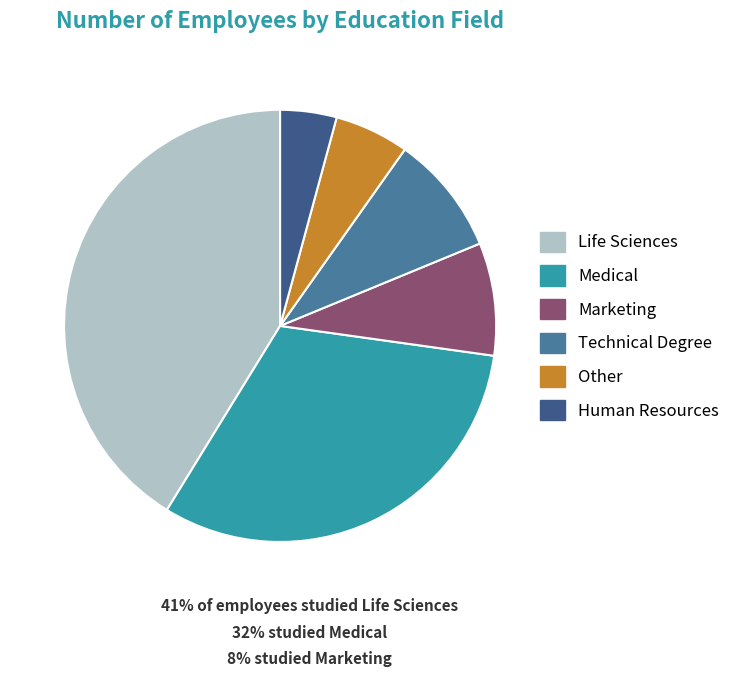

Which slice is the largest?

Life Sciences